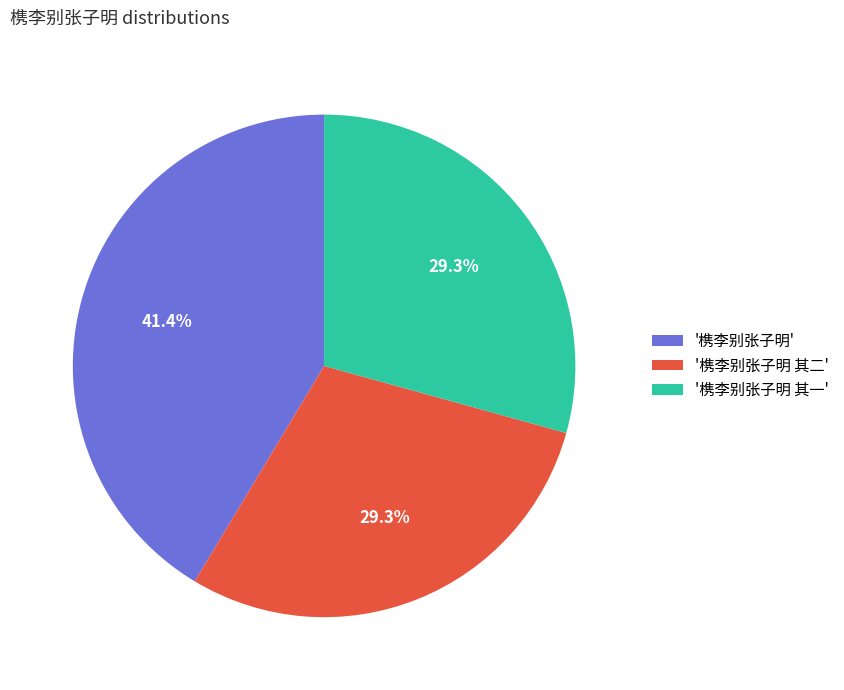

What is the largest slice in the pie chart?

'槜李别张子明'